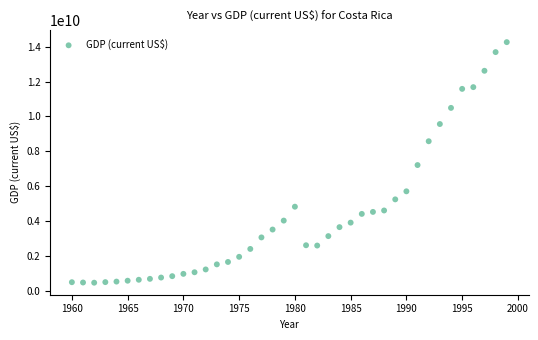

What is the range of X values (max minus min)?

39.0